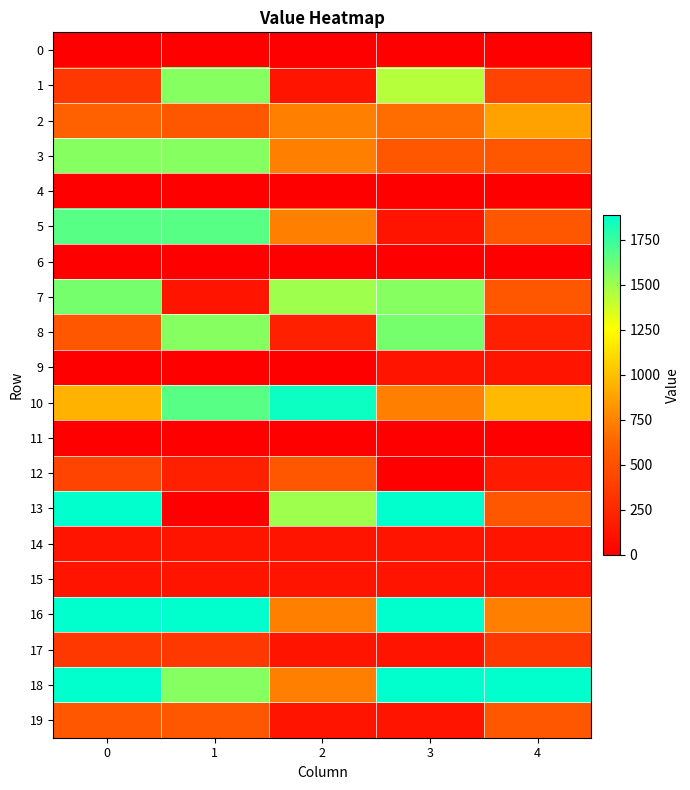

What is the greatest value displayed?

1885.4